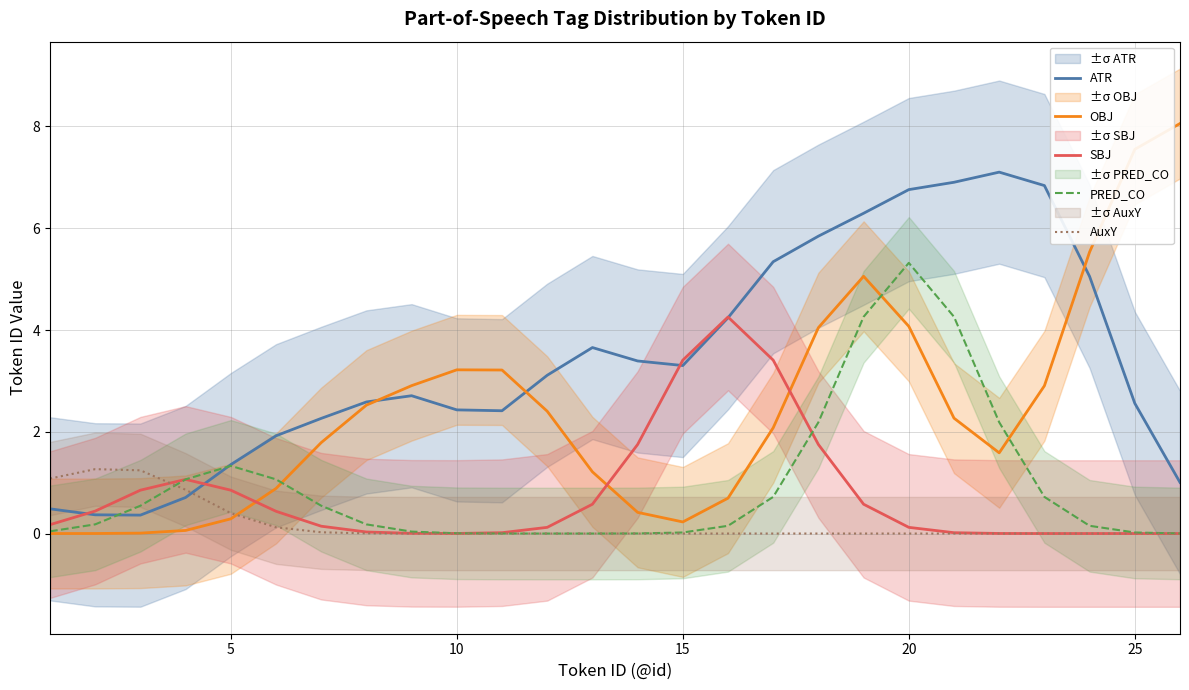

The value of PRED_CO at 5 is 2.1. True or false?

False